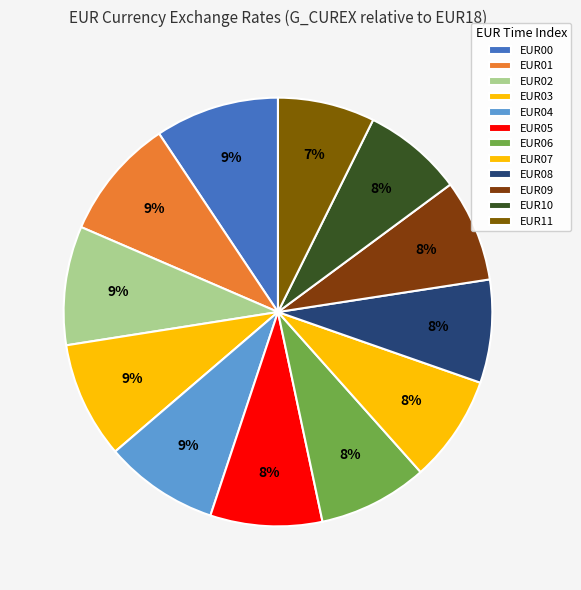

To the nearest percent, what is the average slice percentage?

8%